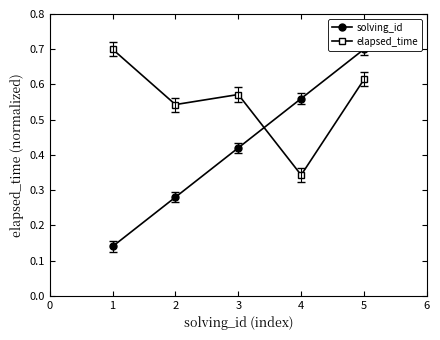

Which series ends up on top after the final intersection of solving_id and elapsed_time?

solving_id